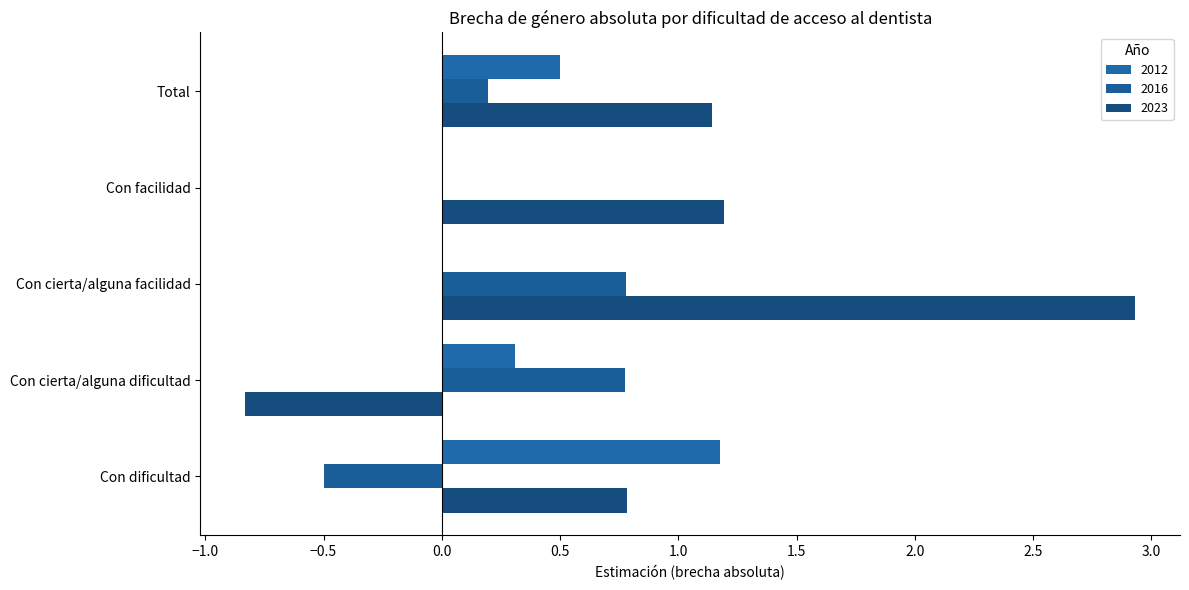

Count the number of data series in this chart.

3